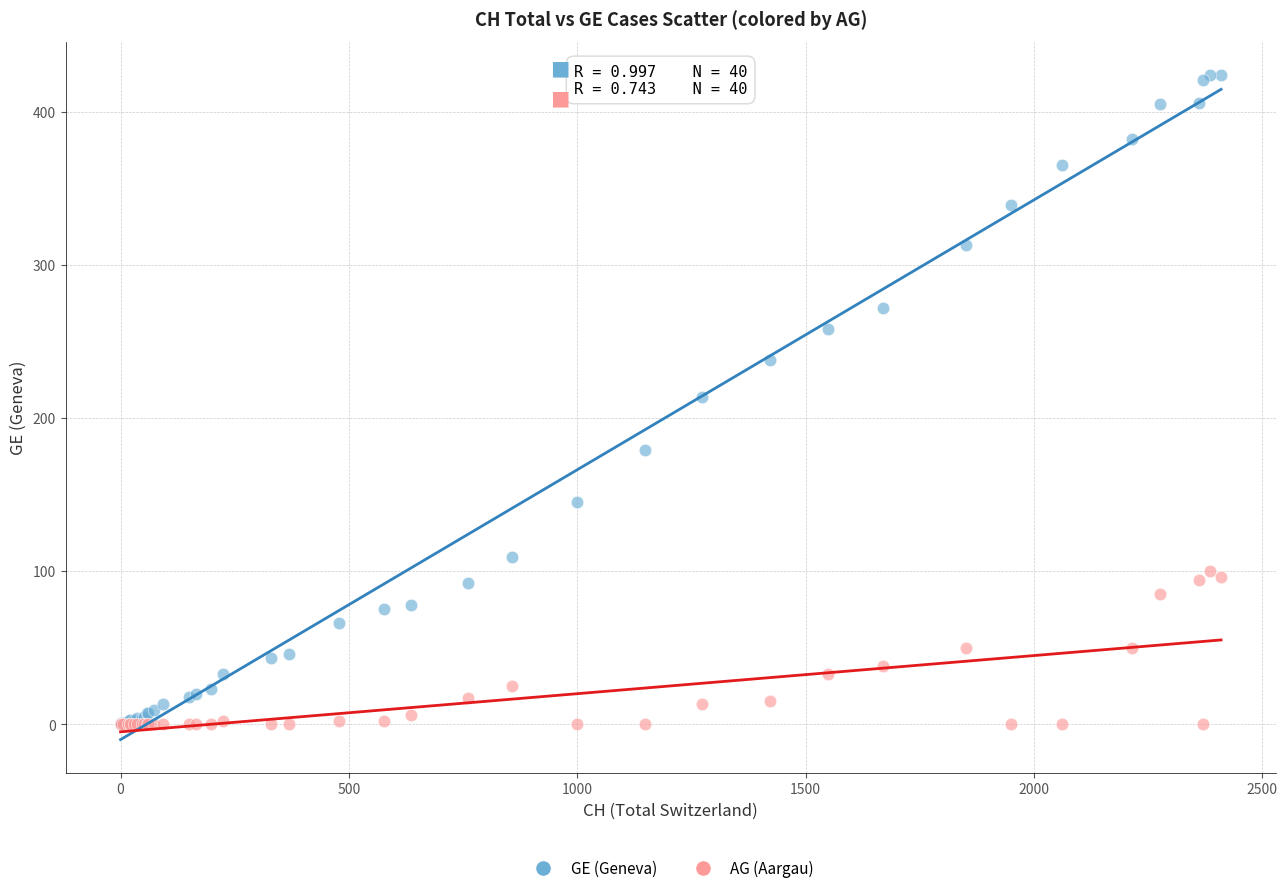

Which series contains the highest Y value?

GE (Geneva)